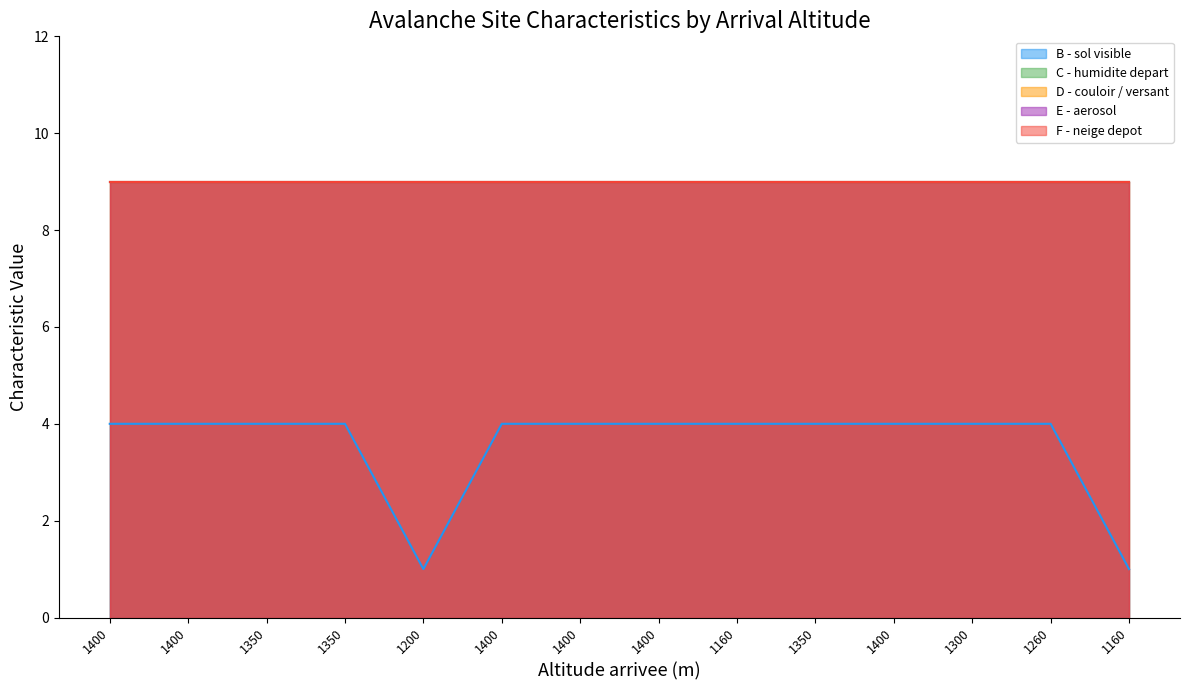

What is the minimum value for C - humidite depart?

9